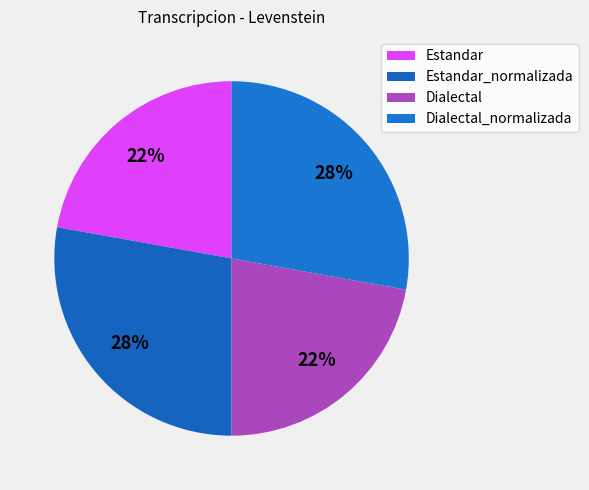

Count the number of slices in the pie.

4